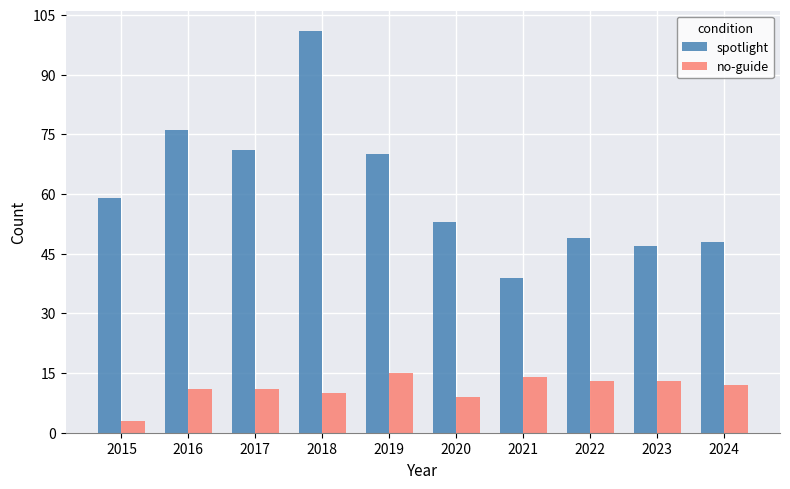

The spotlight series shows 27 at 2019. True or false?

False